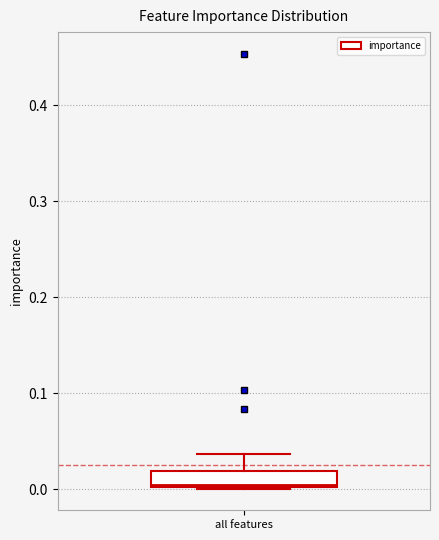

Where does the upper whisker of the box for all features end on the y-axis? The values are not printed on the chart, so give them approximately, as read against the axis.

0.04